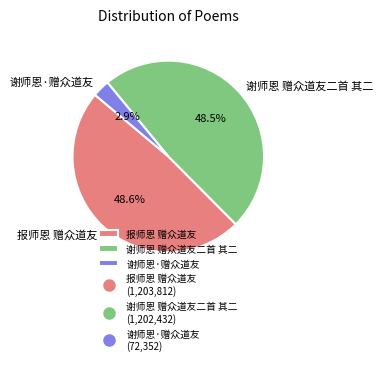

To the nearest percent, what portion does 报师恩 赠众道友 represent?

49%